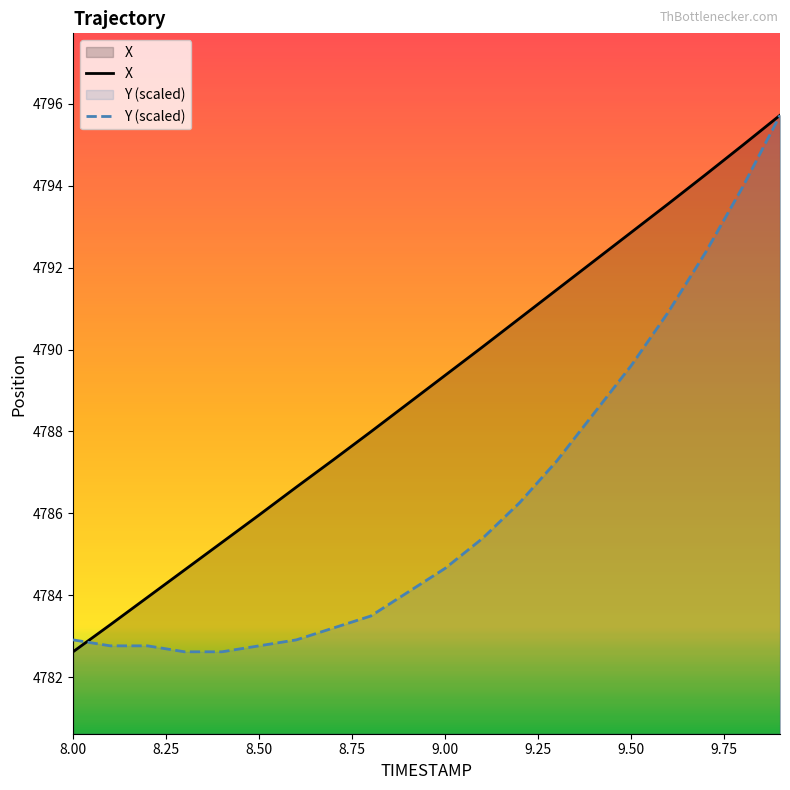

What is the maximum value shown in the chart?

4795.7